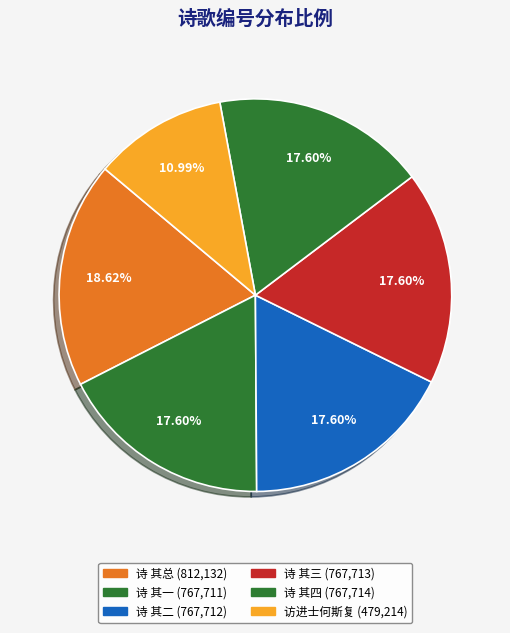

How many segments does this pie chart have?

6